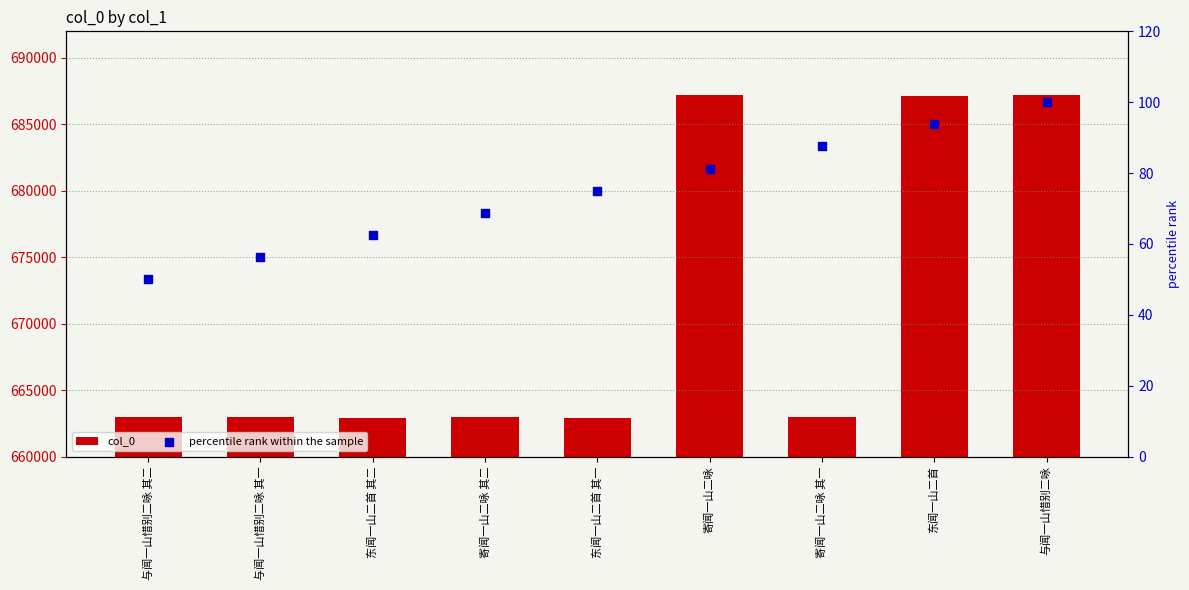

Which series contains the highest Y value?

col_0